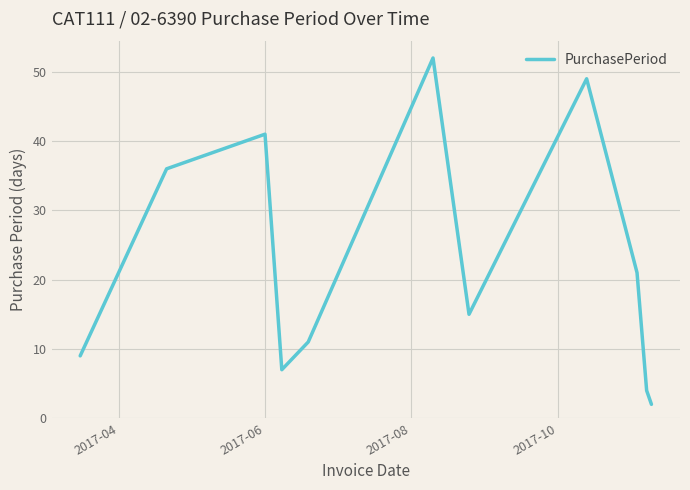

What is the sum of all values?

247